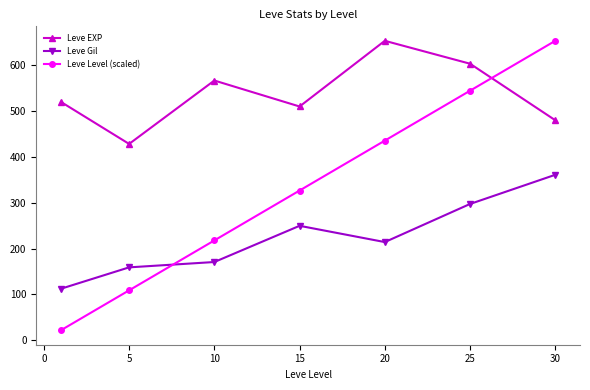

Which series has the largest range (max minus min)?

Leve Level (scaled)